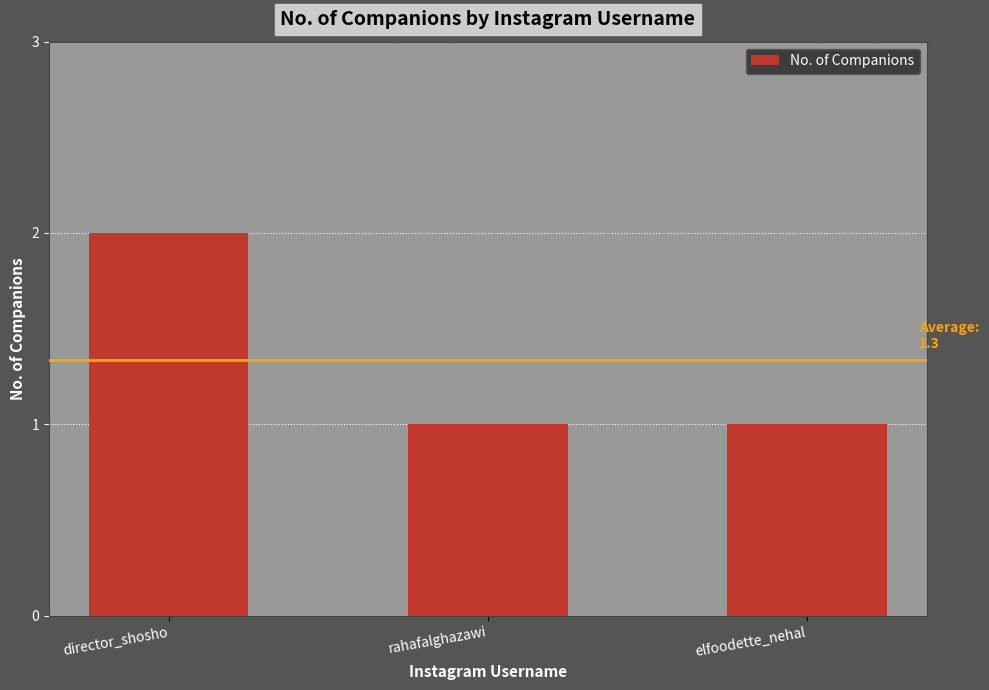

Which has a higher value, elfoodette_nehal or director_shosho?

director_shosho